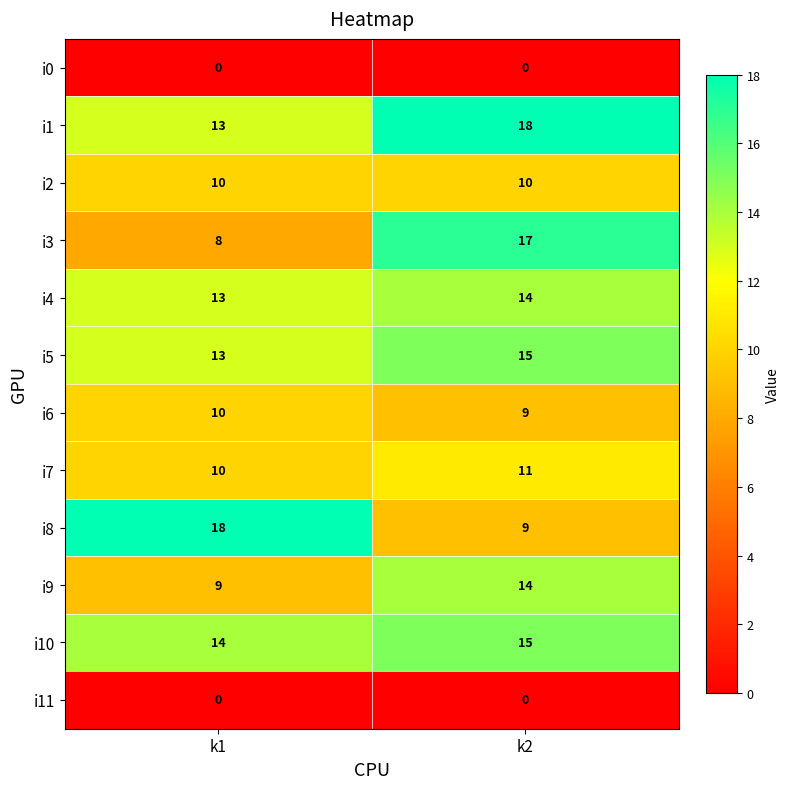

How many data points does each series have?

2